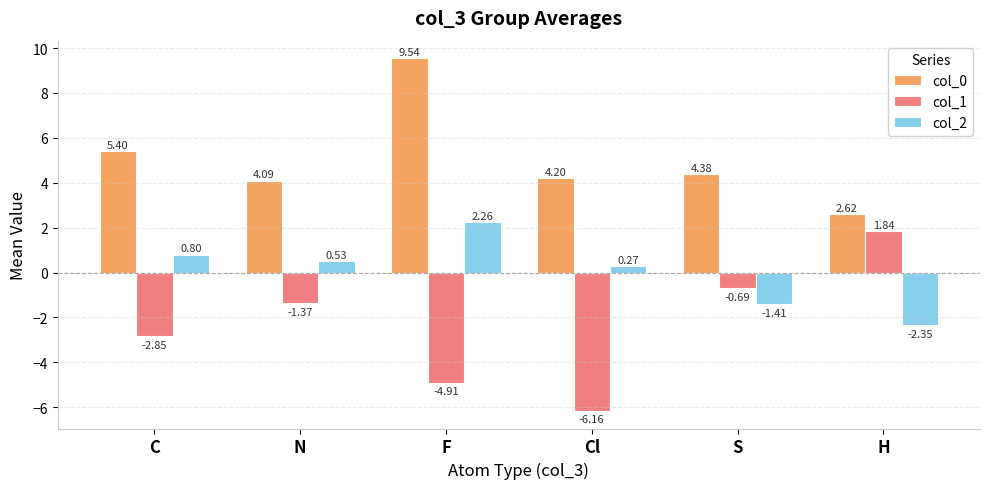

Are the bars grouped side by side (vs. stacked)?

Yes